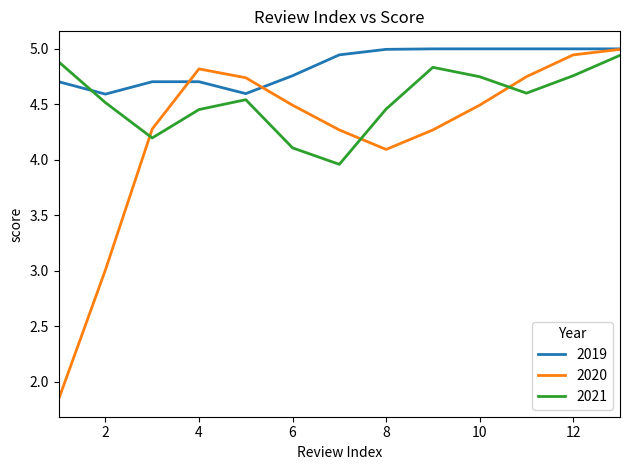

True or false: 2019 and 2021 intersect in this chart.

True